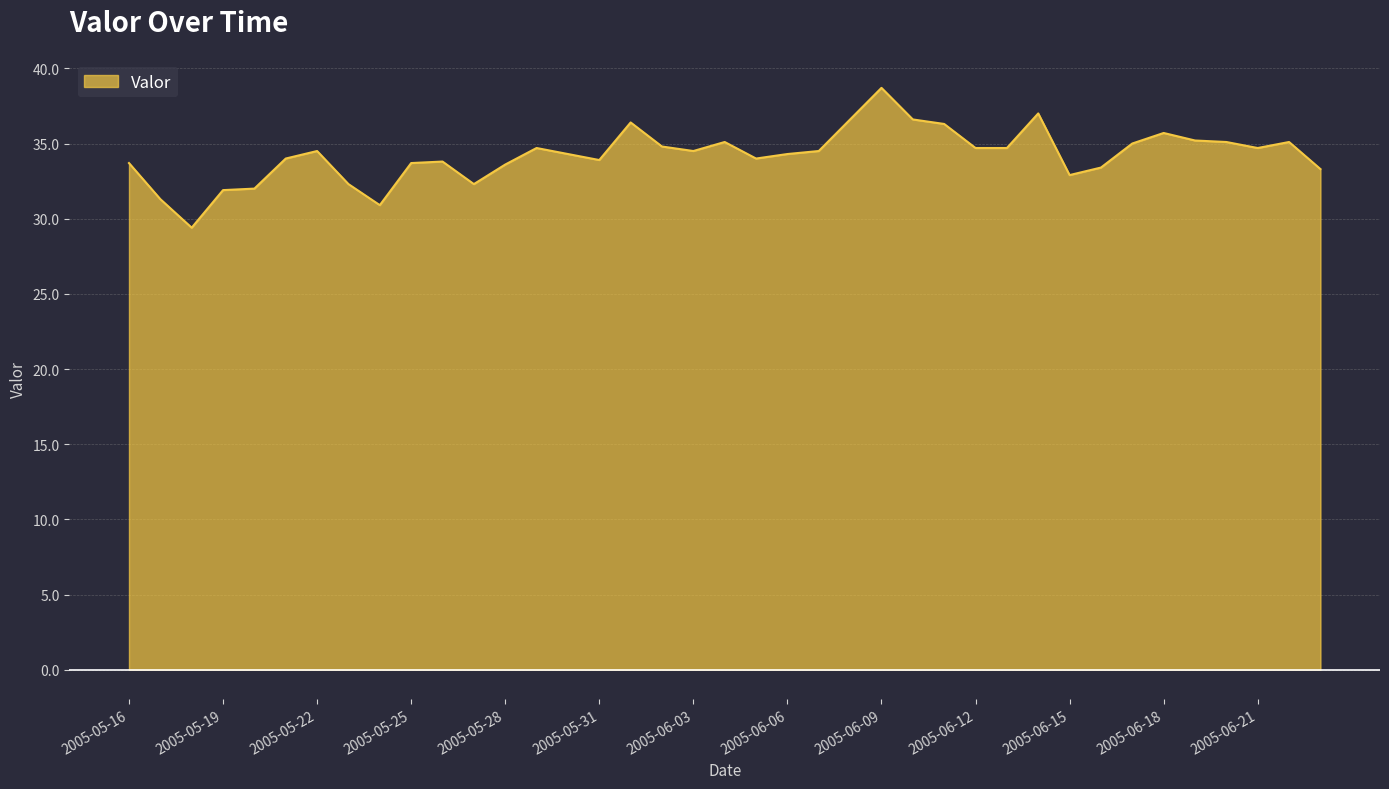

What is the minimum value shown in the chart?

29.4